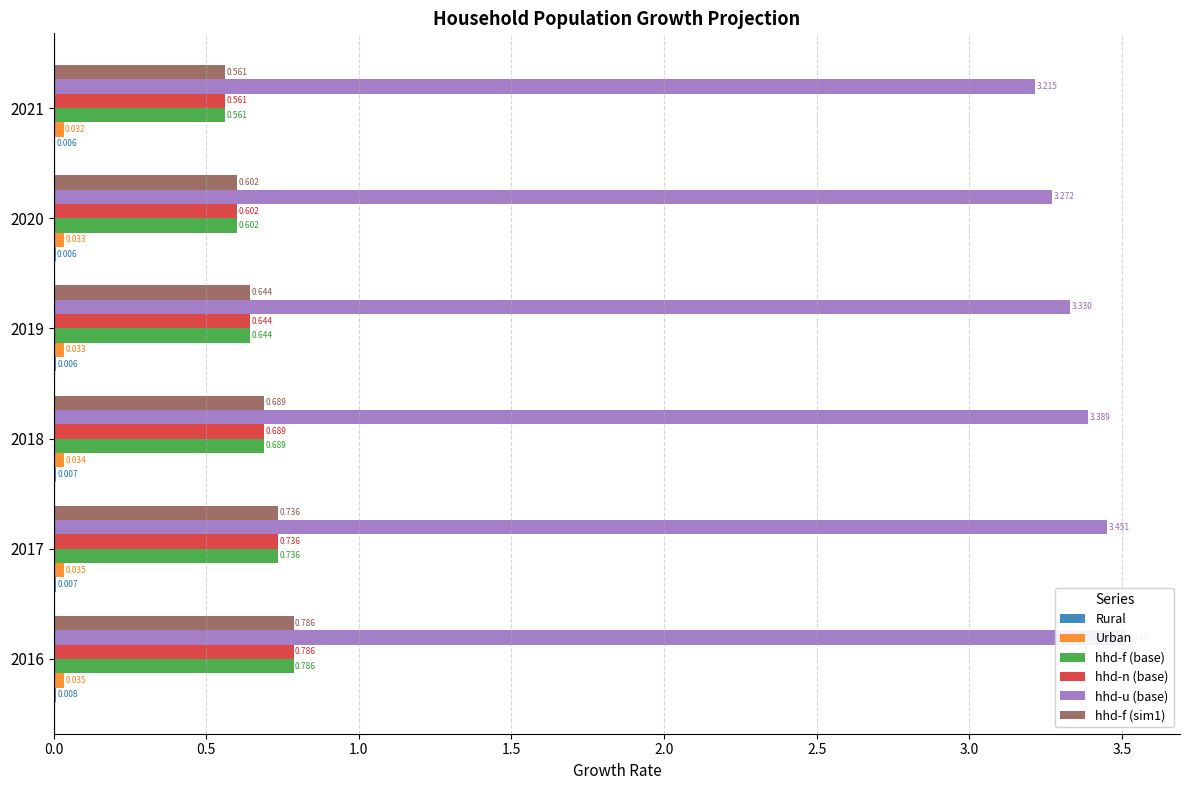

What is the average value of the hhd-f (sim1) series?

0.7